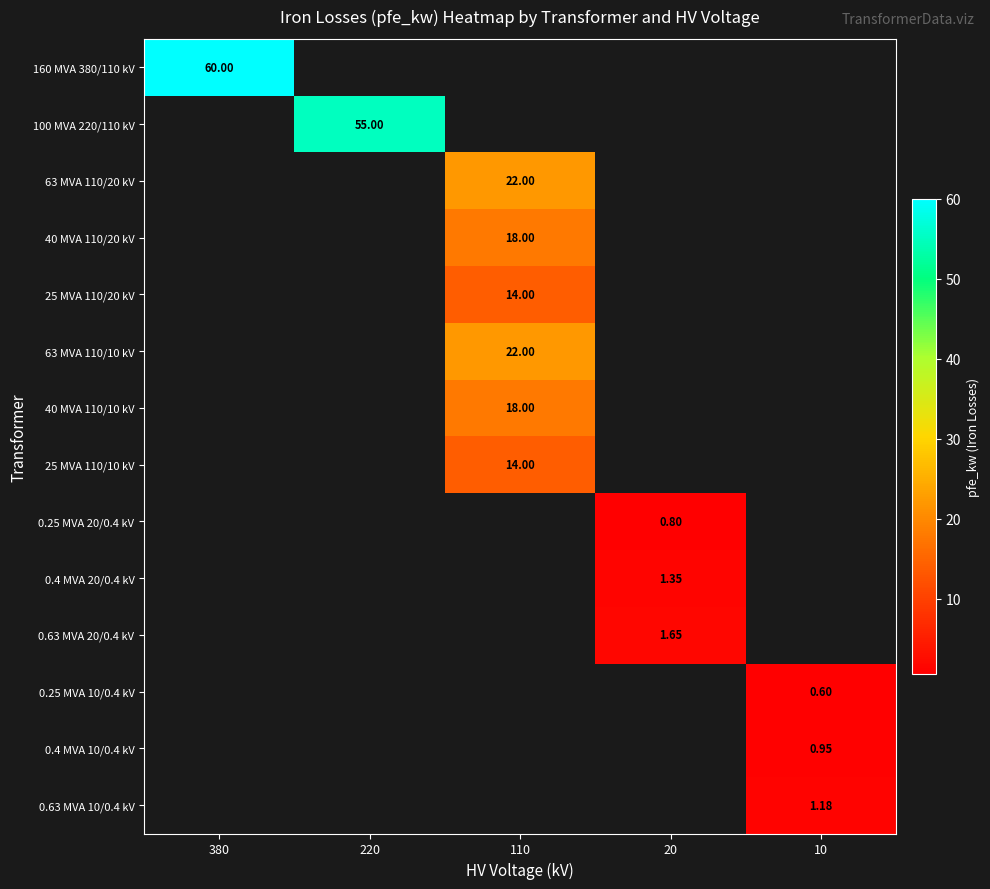

Is it true that 25 MVA 110/10 kV equals 20.5 at 110?

False